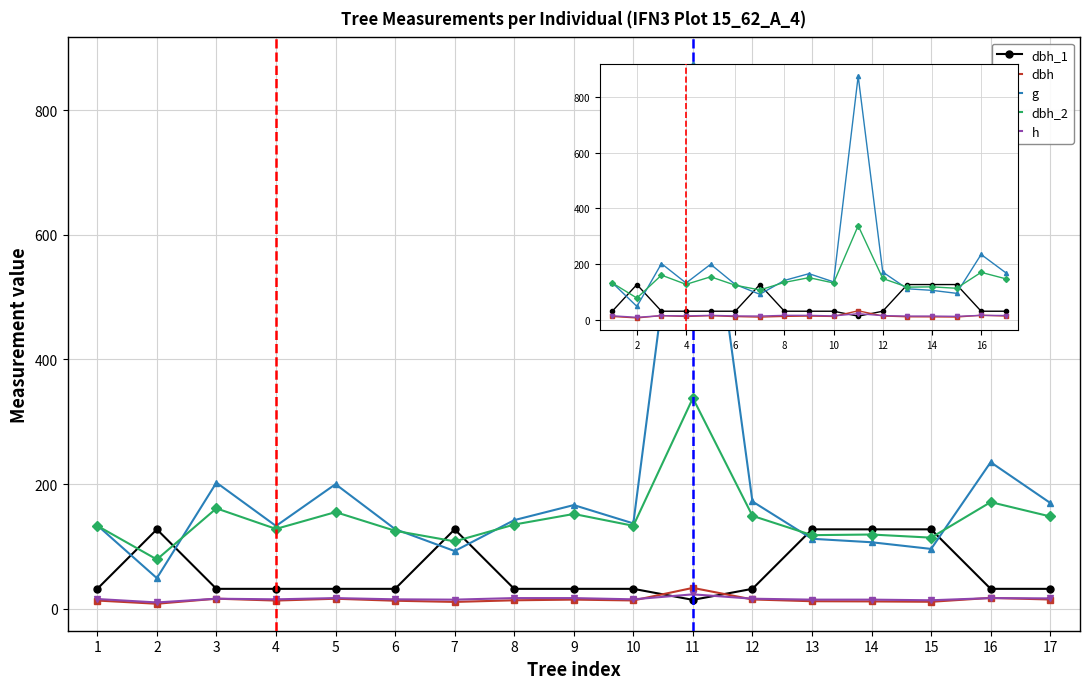

What is the greatest value displayed?

873.5